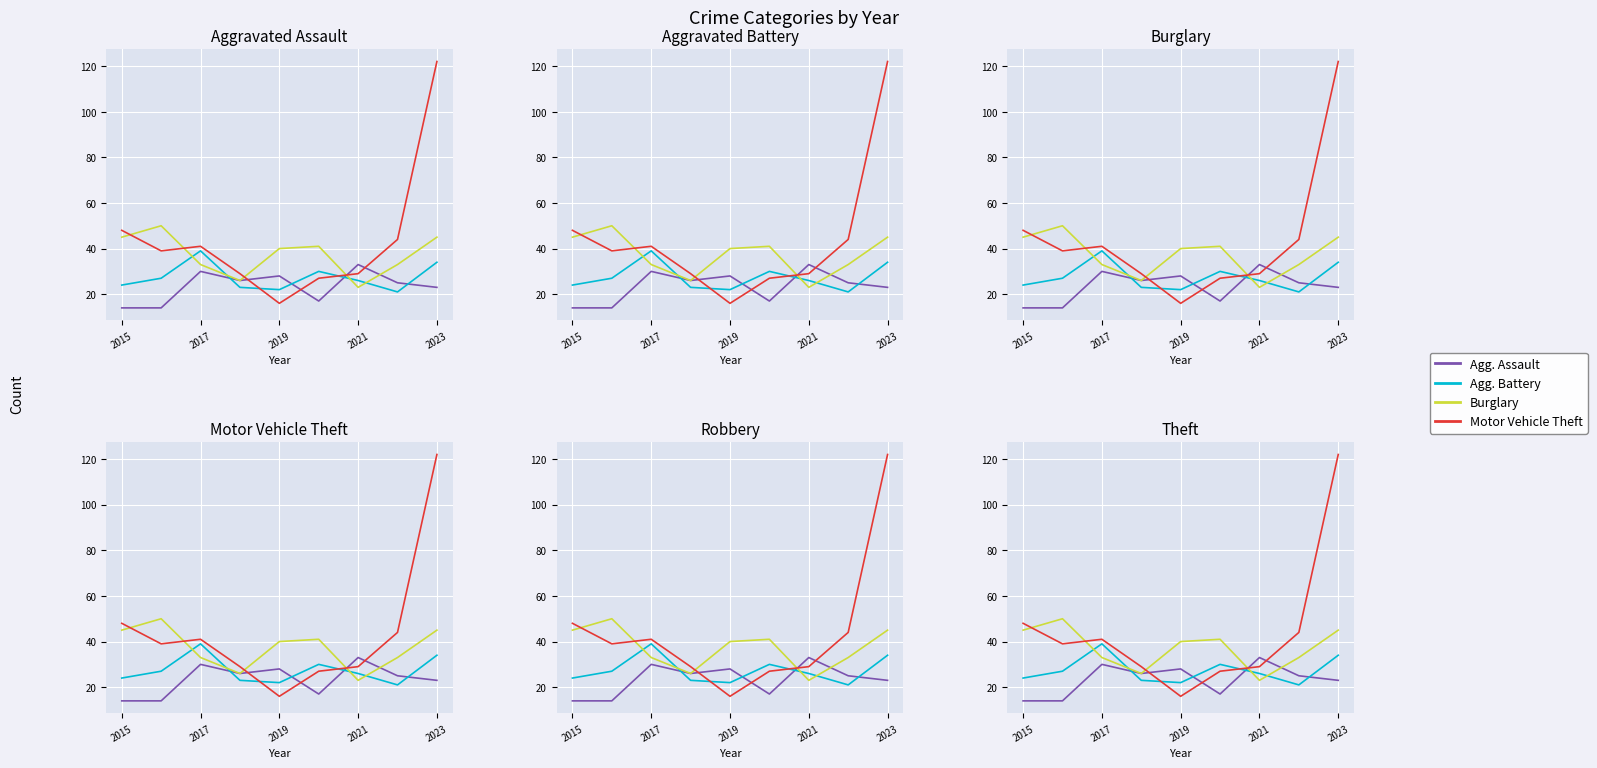

Count the Aggravated Assault values in the range 17 to 28.

5